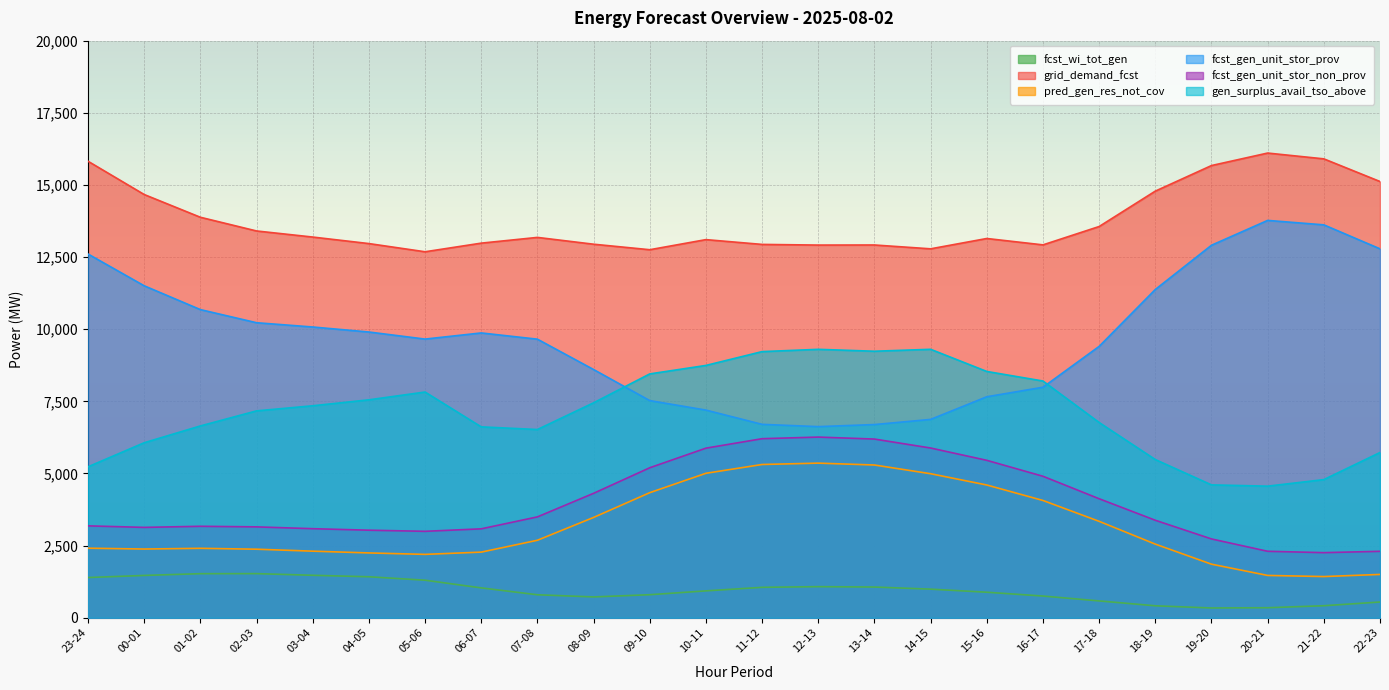

What is the value of the grid_demand_fcst point at the 15th from the left?

12919